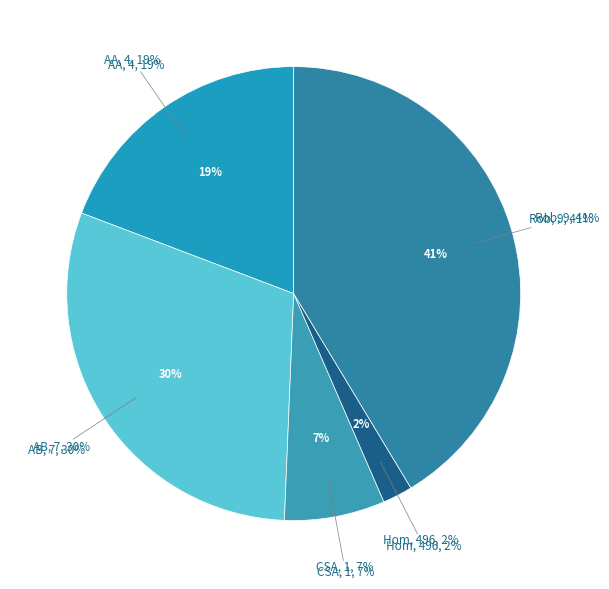

What is the total percentage of Aggravated Assault and Homicide?

21.4%